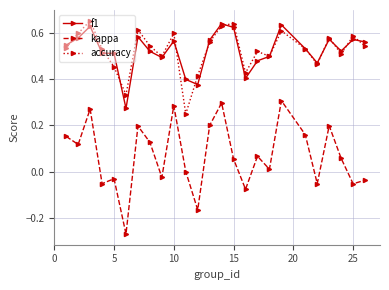

Count the accuracy values in the range 0 to 1.

25